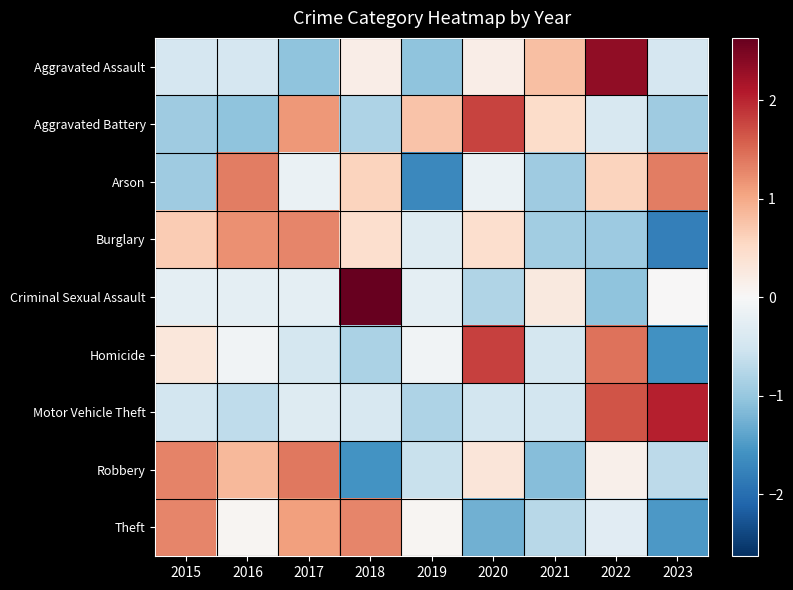

At how many categories does at least one series exceed 0?

9